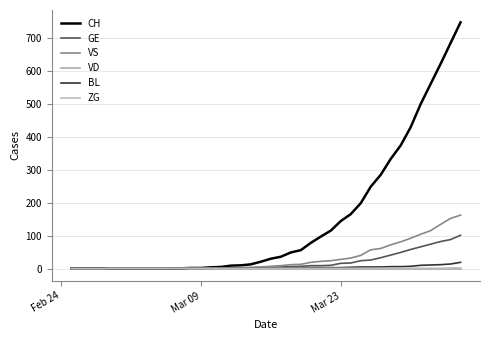

How many values in the GE series are below 4?

19